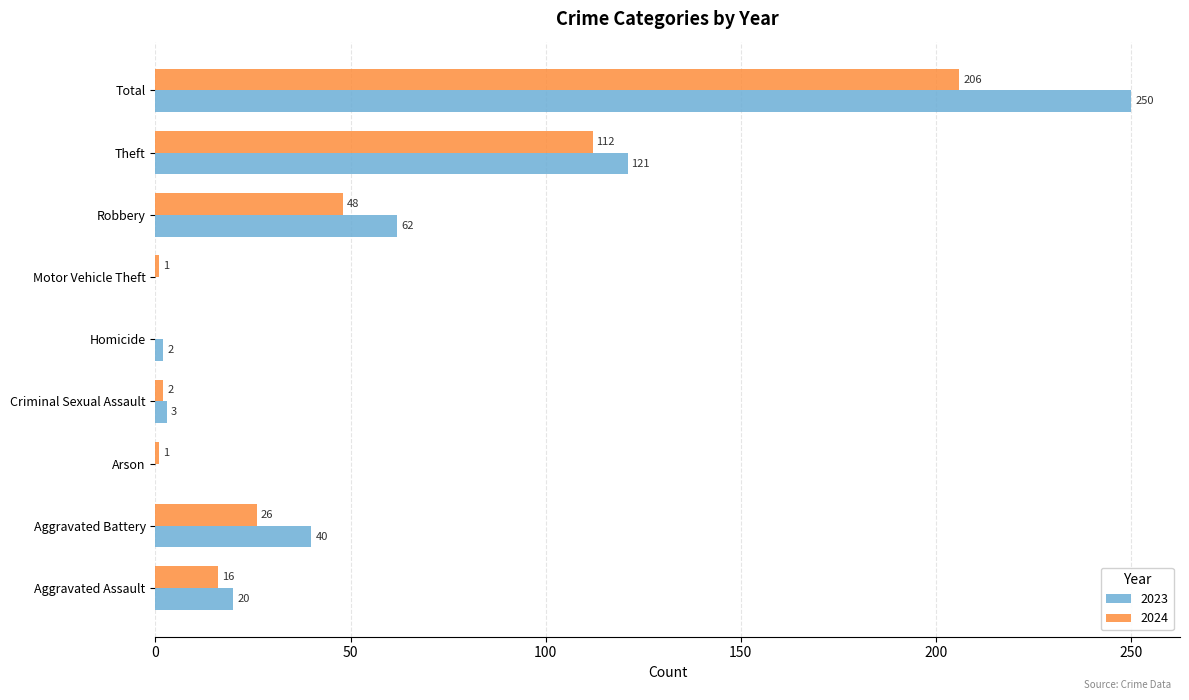

Read the 2023 value at Aggravated Battery.

40